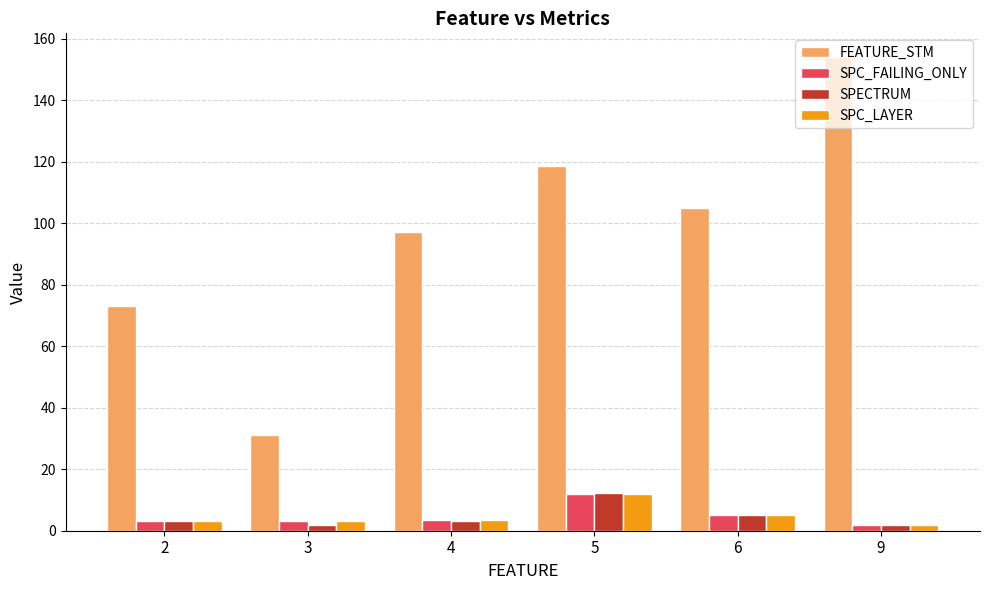

Is it true that SPC_FAILING_ONLY equals 3.5 at 4?

True